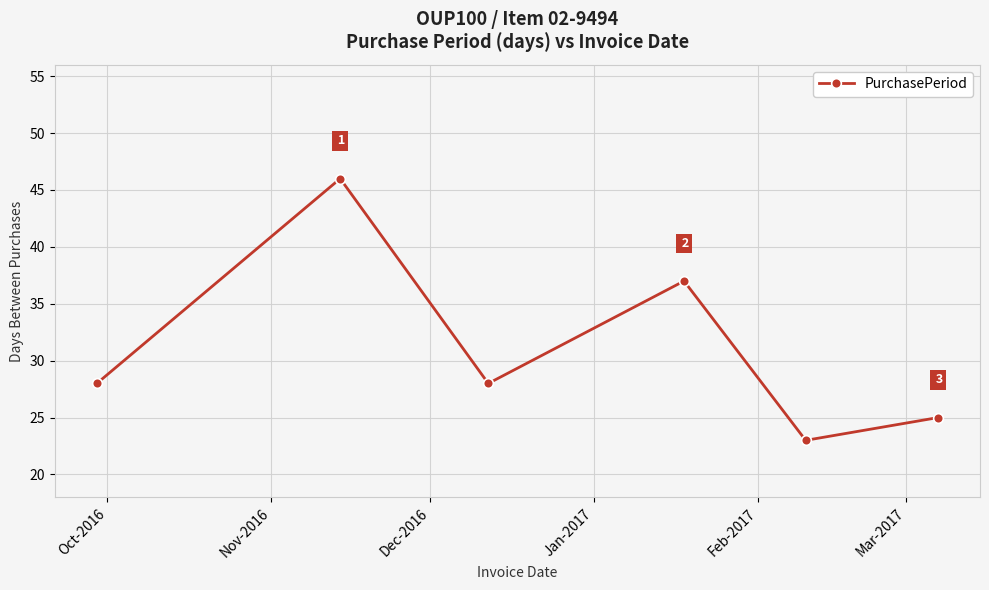

What is the value of the 2nd point from the left?

46